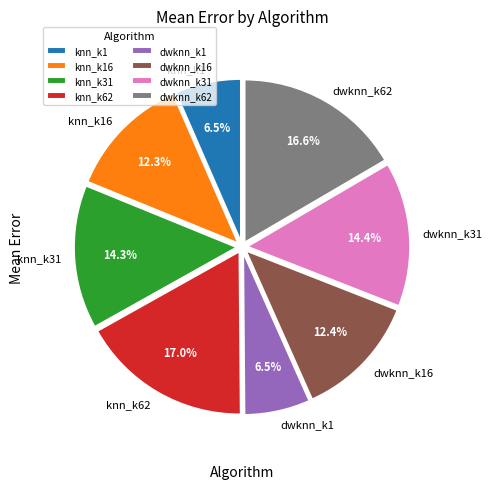

Does dwknn_k31 account for over 50% of the chart?

No